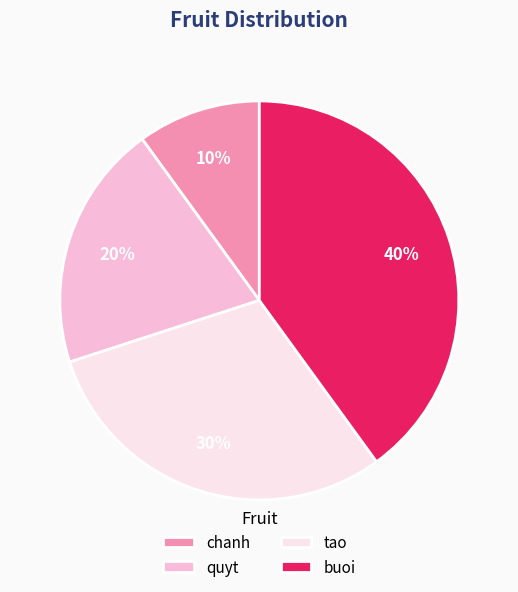

What is the ratio of the value at quyt to the value at buoi?

0.5